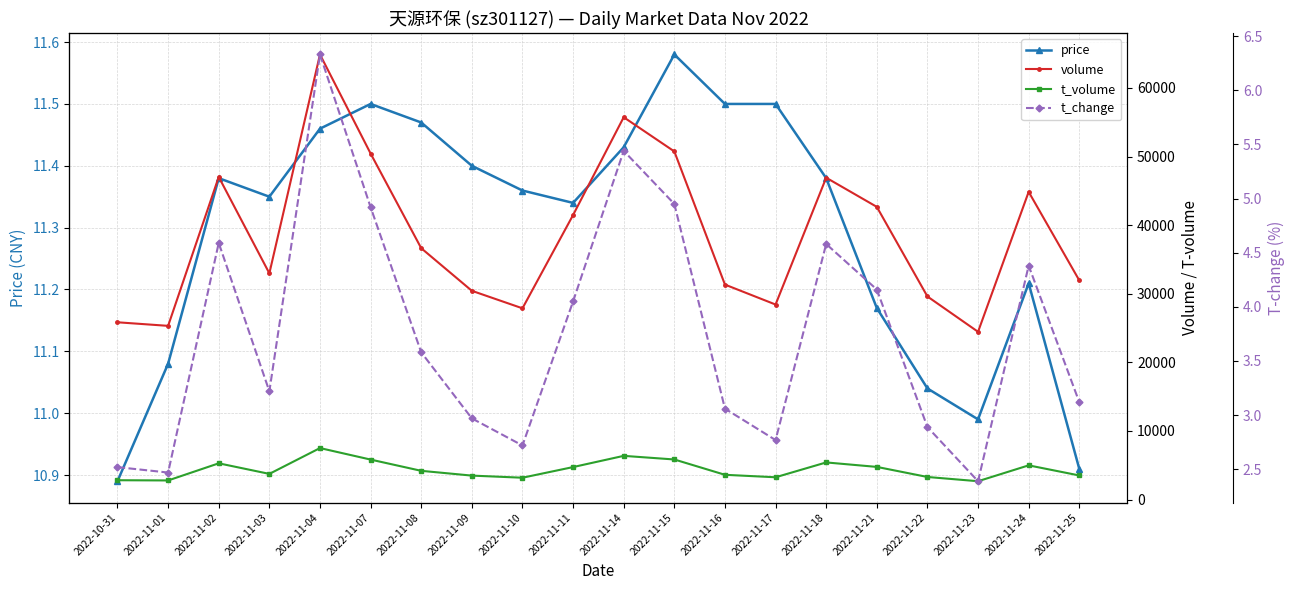

Rank the series at 2022-11-08 from highest to lowest value.

volume, t_volume, price, t_change